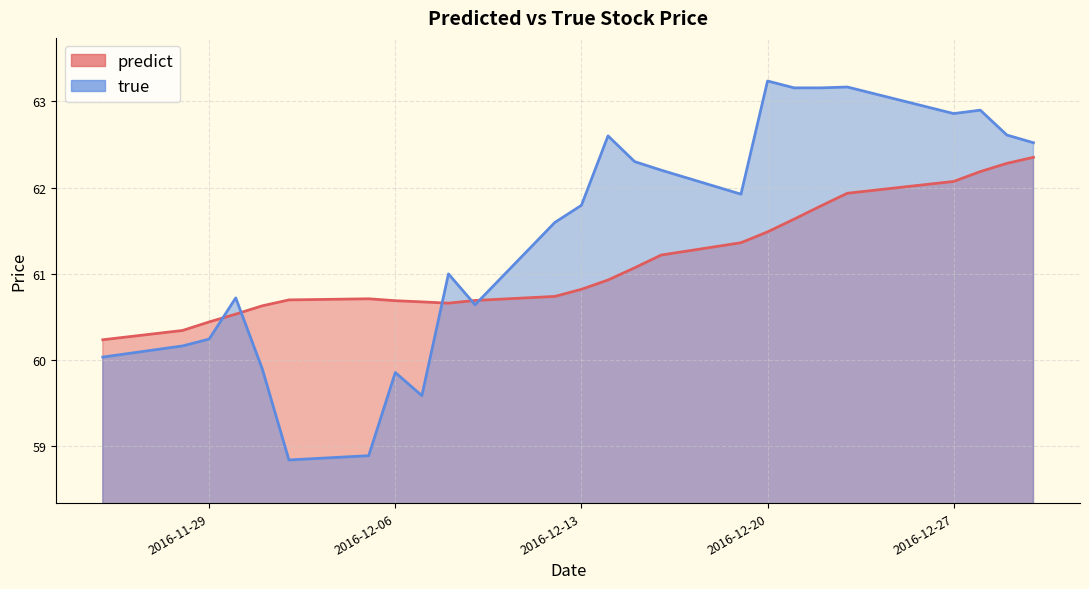

Which series has the largest total across all categories?

true